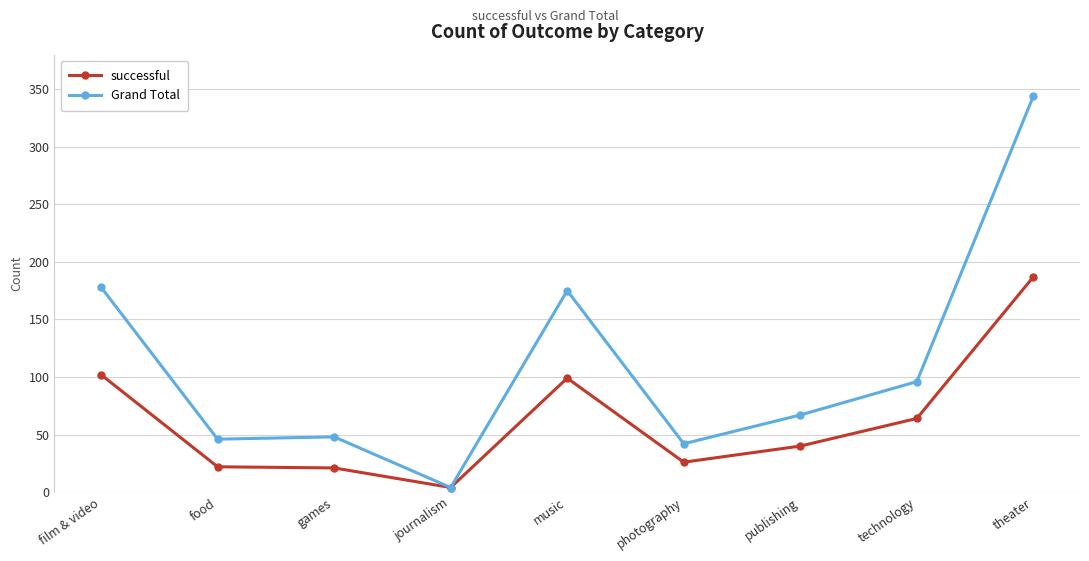

True or false: Grand Total has more than 0 interior local peaks.

True